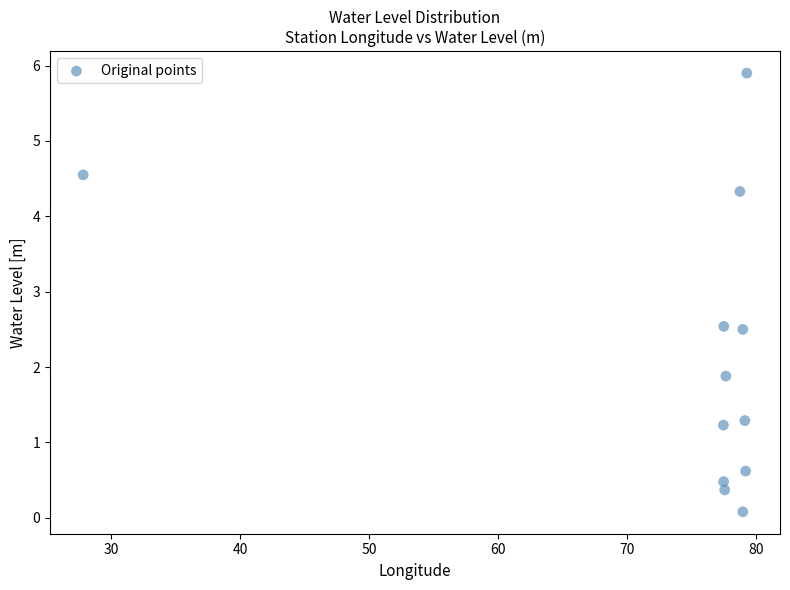

What is the average X value?

74.2